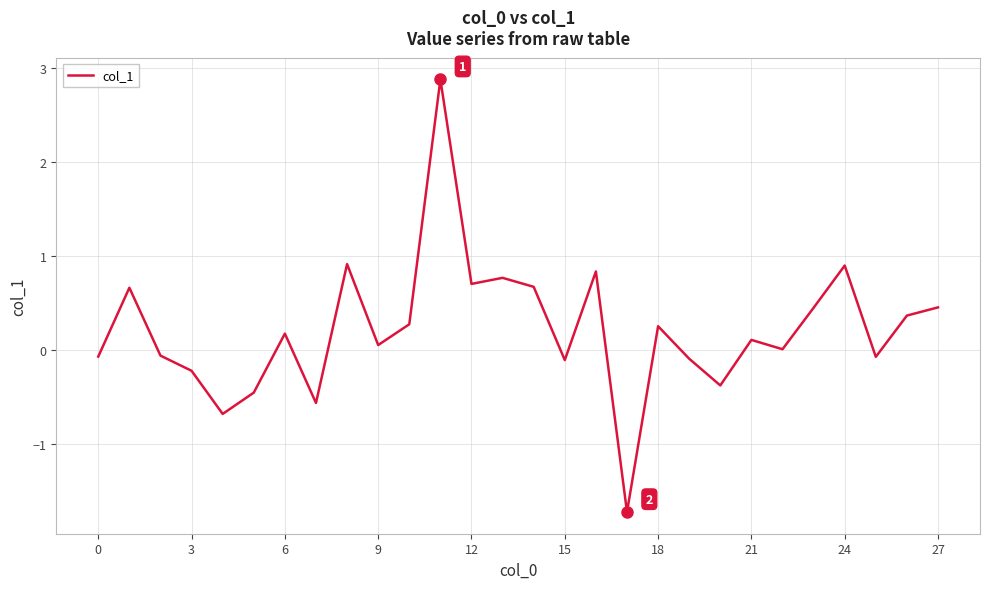

What is the smallest value displayed?

-1.7